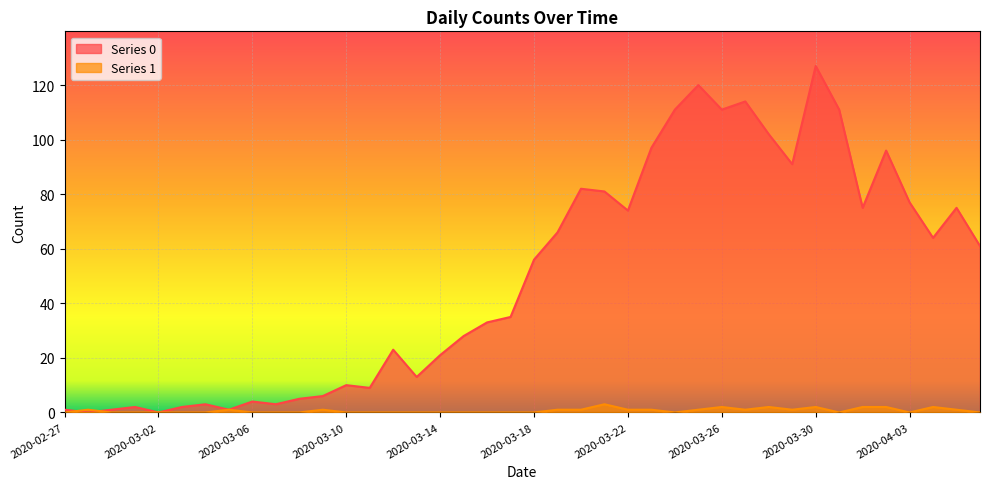

The value of Series 1 at 2020-03-06 is -1. True or false?

False